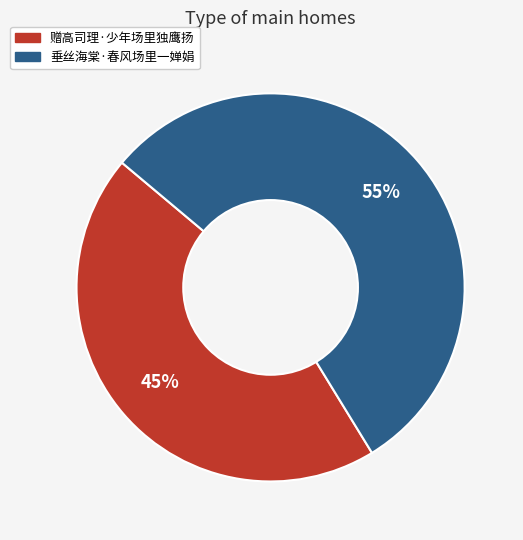

True or false: 赠高司理·少年场里独鹰扬 accounts for 45% of the total.

True